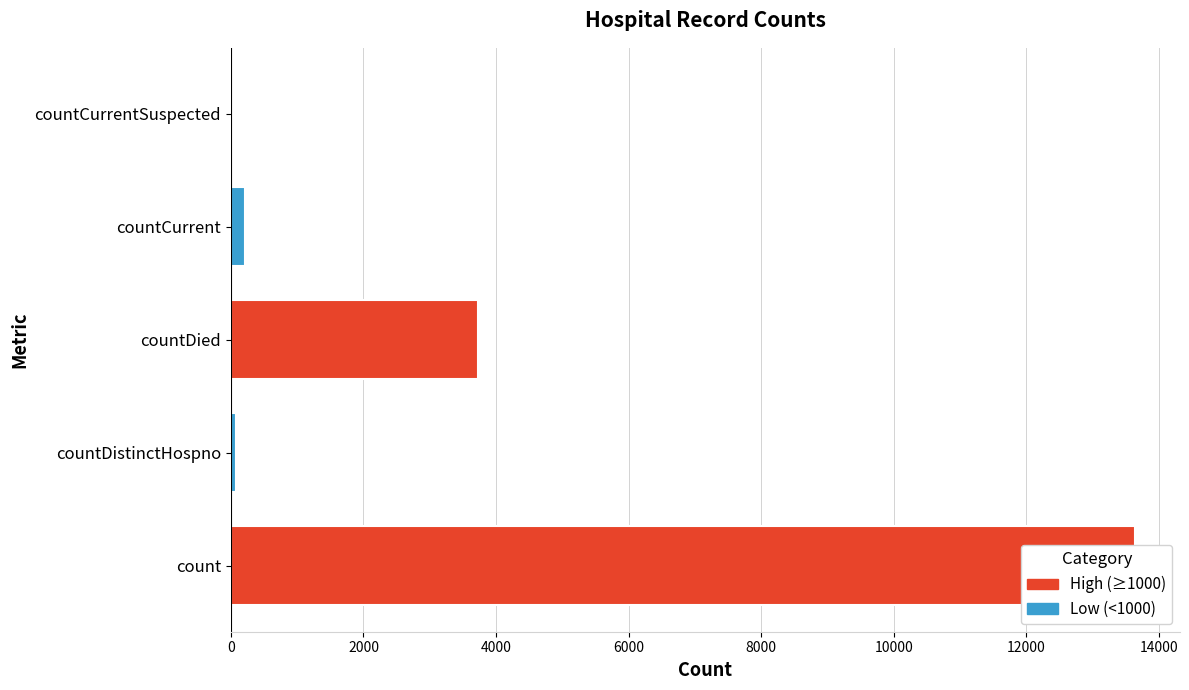

What is the greatest value displayed?

13636